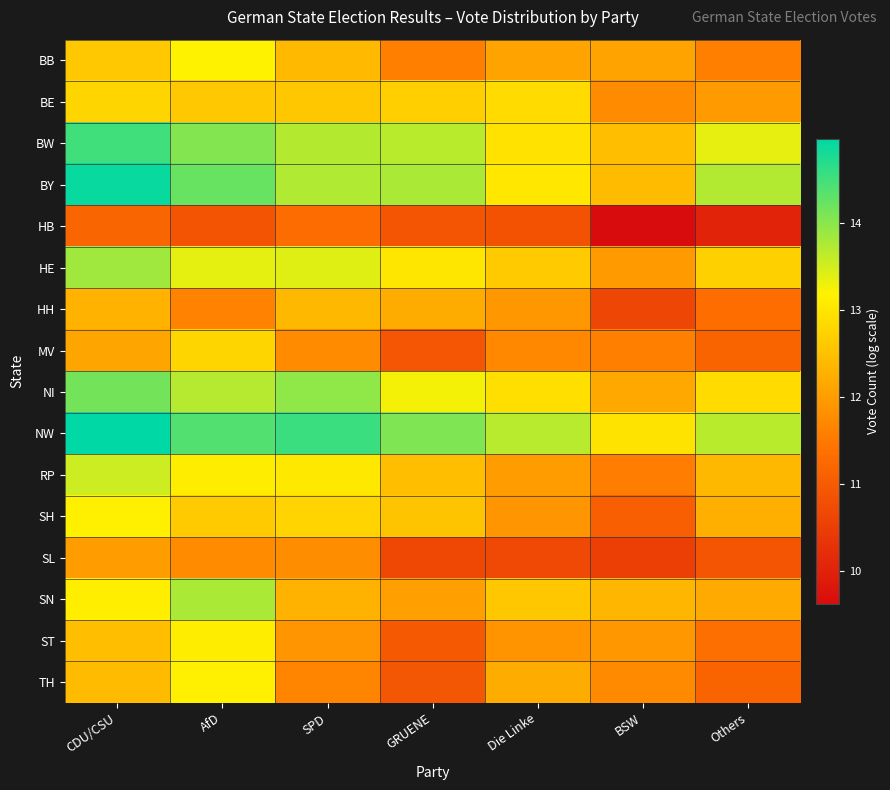

What is the maximum value shown in the chart?

15.0